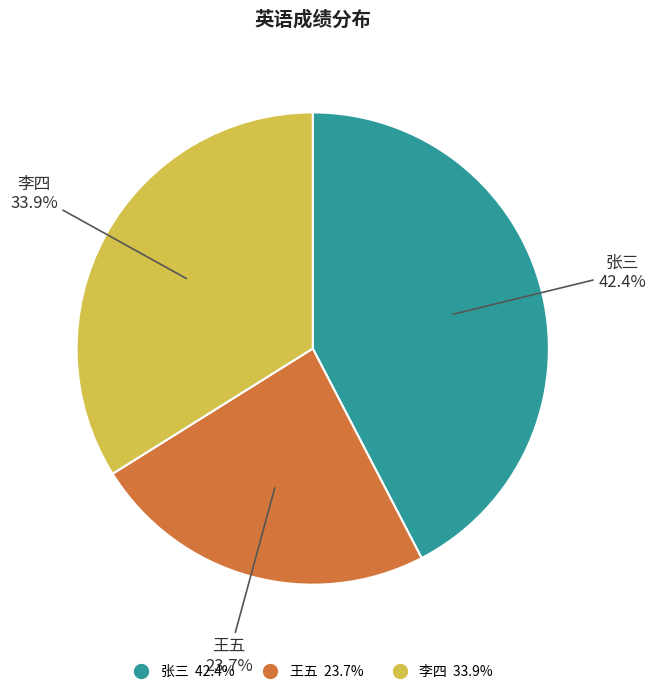

Is it true that 张三 is 56% of the pie?

False